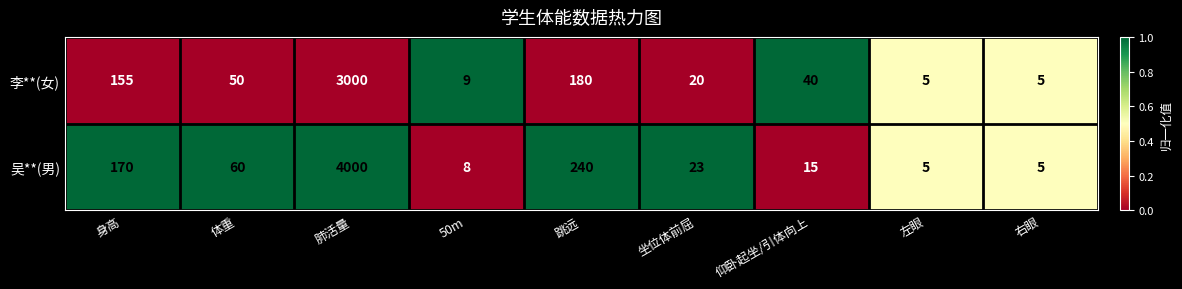

What is the maximum value shown in the chart?

4000